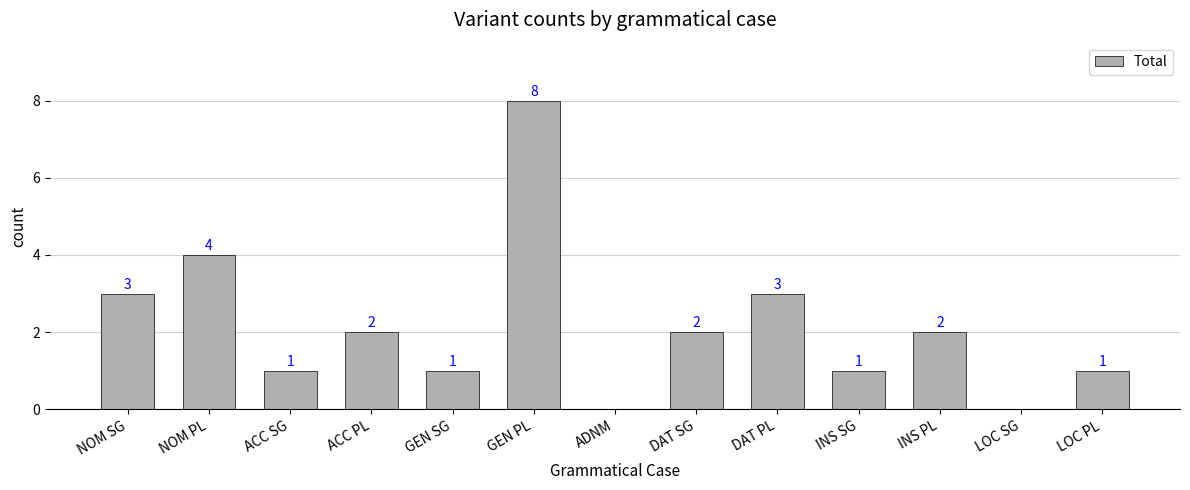

The value at DAT SG is 3. True or false?

False